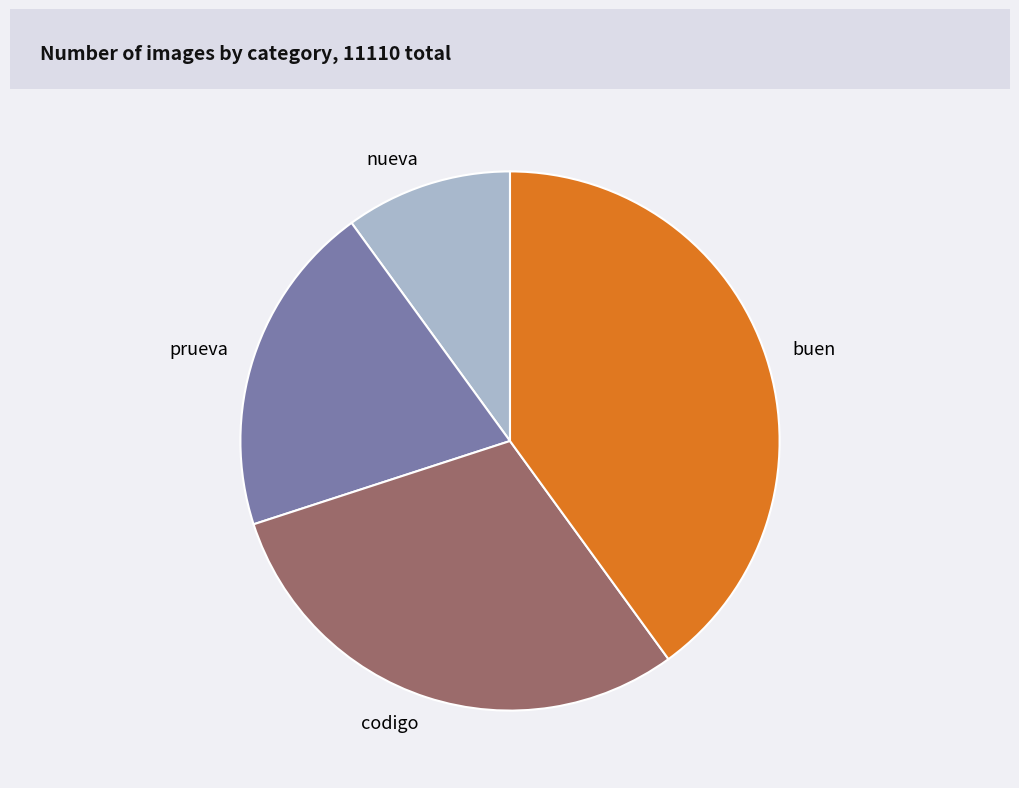

True or false: buen accounts for 40% of the total.

True